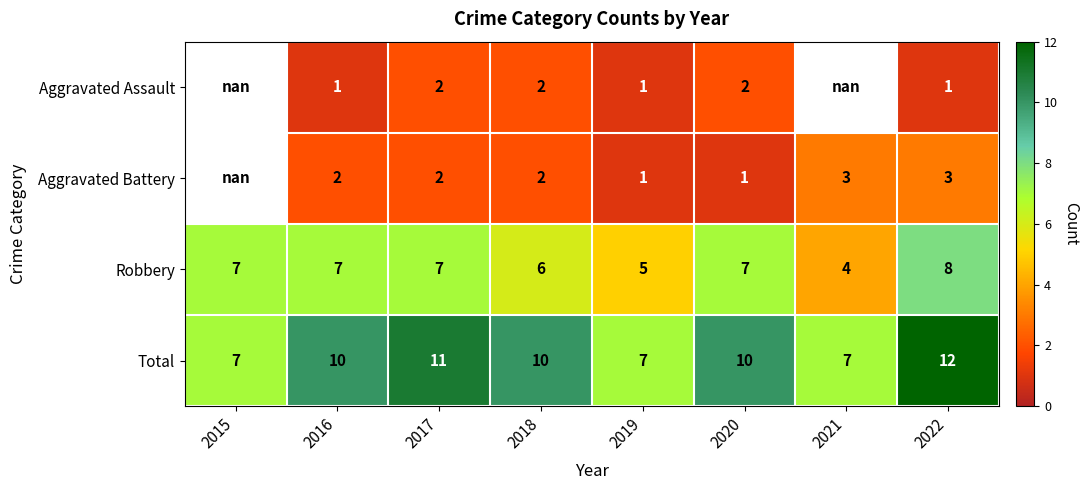

Which series has the largest total across all categories?

Total